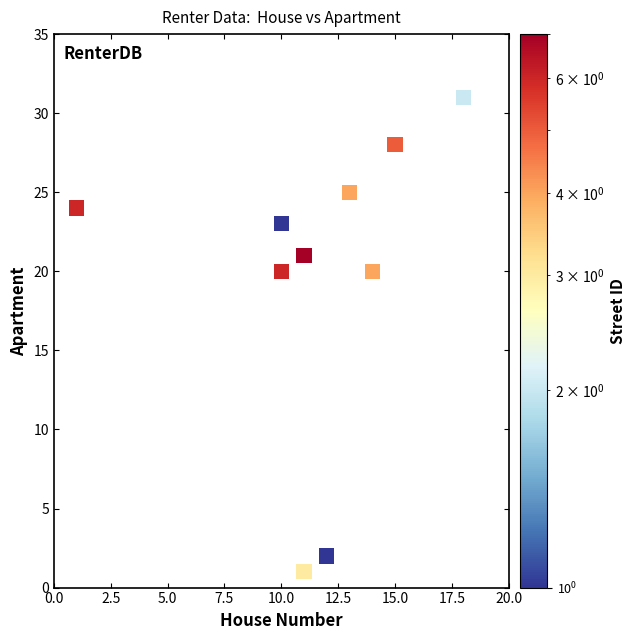

What is the average Y value?

20